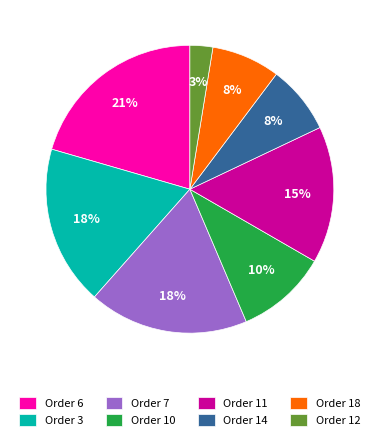

True or false: Order 3 accounts for 12% of the total.

False